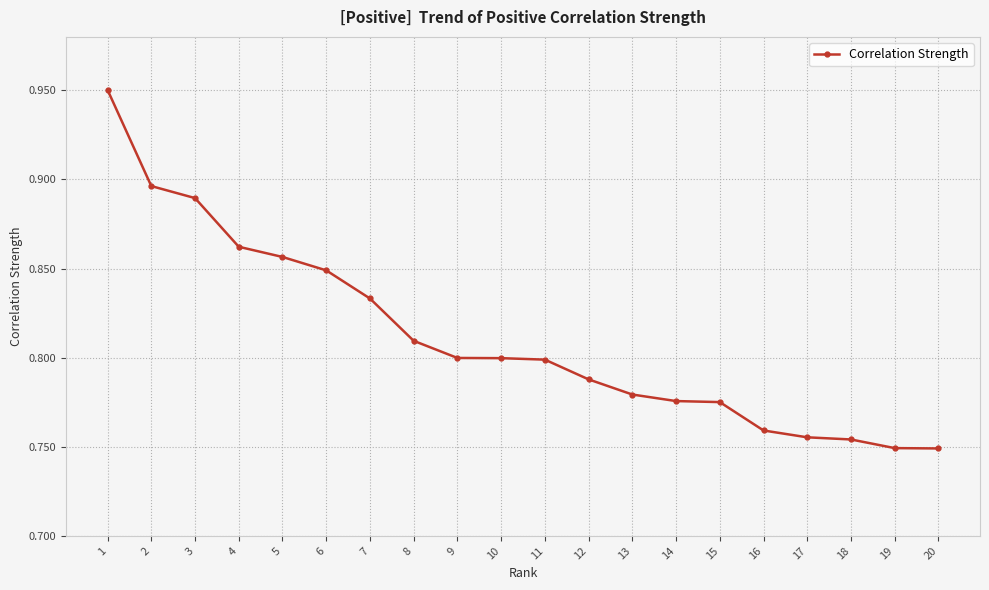

The value at 20 is 1.1. True or false?

False